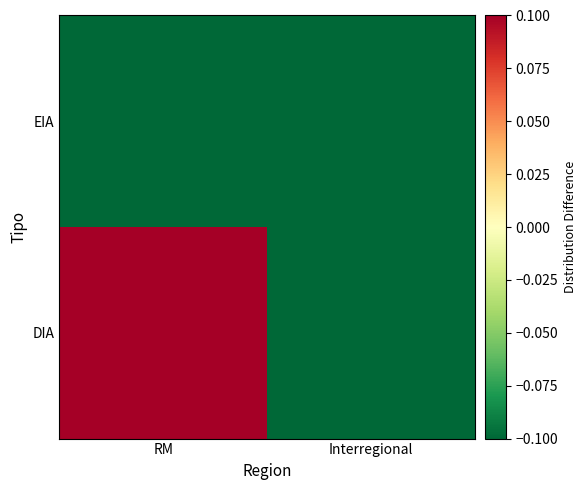

What is the smallest value displayed?

-0.2